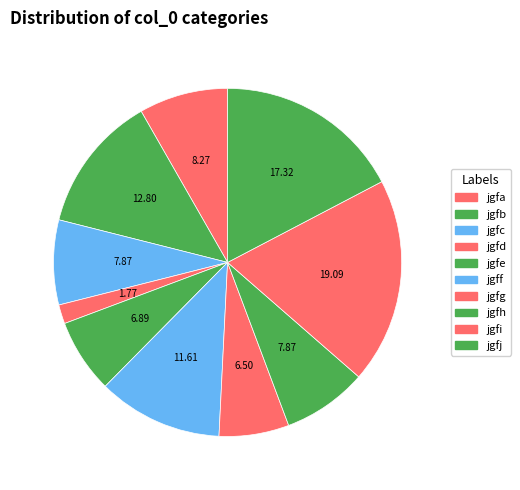

Which category has the smallest portion of the pie?

jgfd